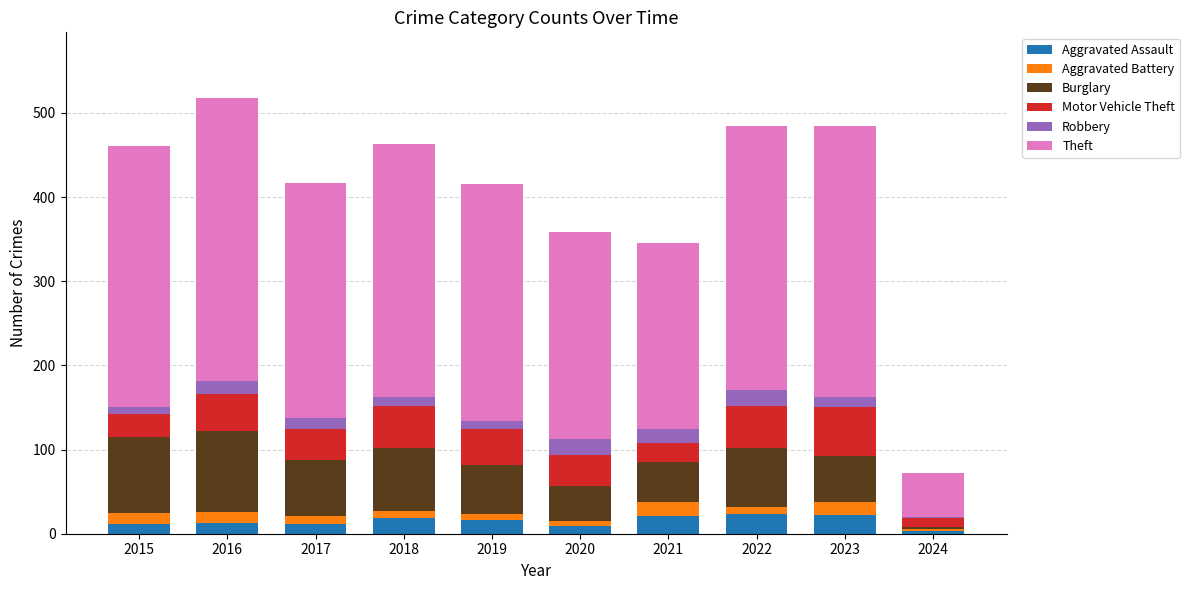

What is the highest value of the Aggravated Assault series?

23